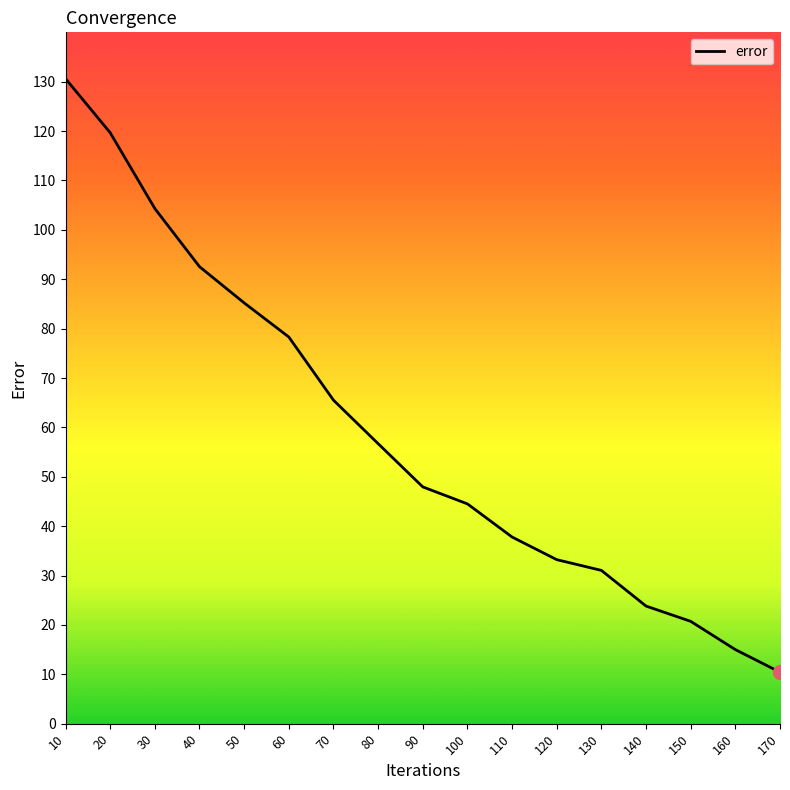

List the labels in order of value, largest first.

10, 20, 30, 40, 50, 60, 70, 80, 90, 100, 110, 120, 130, 140, 150, 160, 170